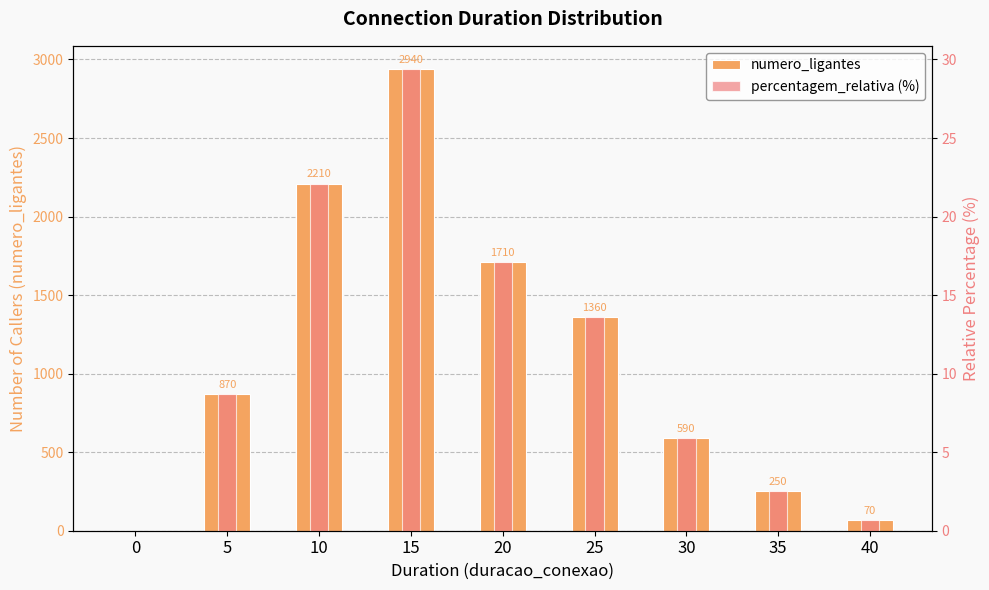

Where does the numero_ligantes series first go above 870?

10